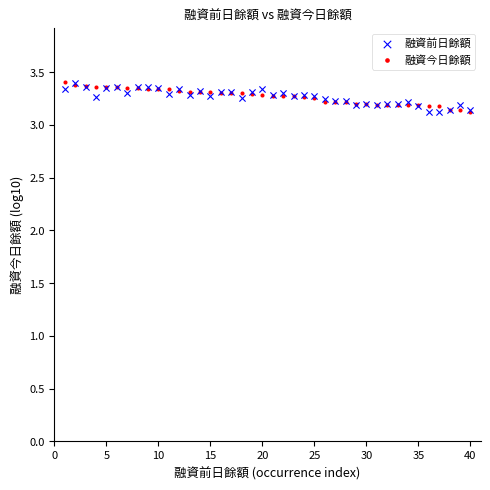

What are all the series names shown in the legend?

融資前日餘額, 融資今日餘額